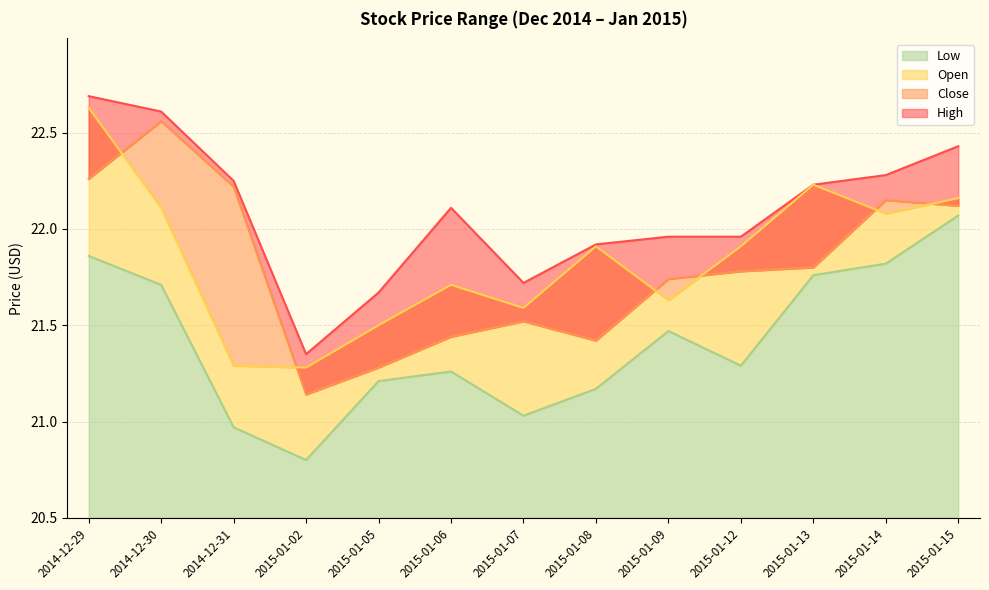

Which label corresponds to the smallest value in the chart?

2015-01-02